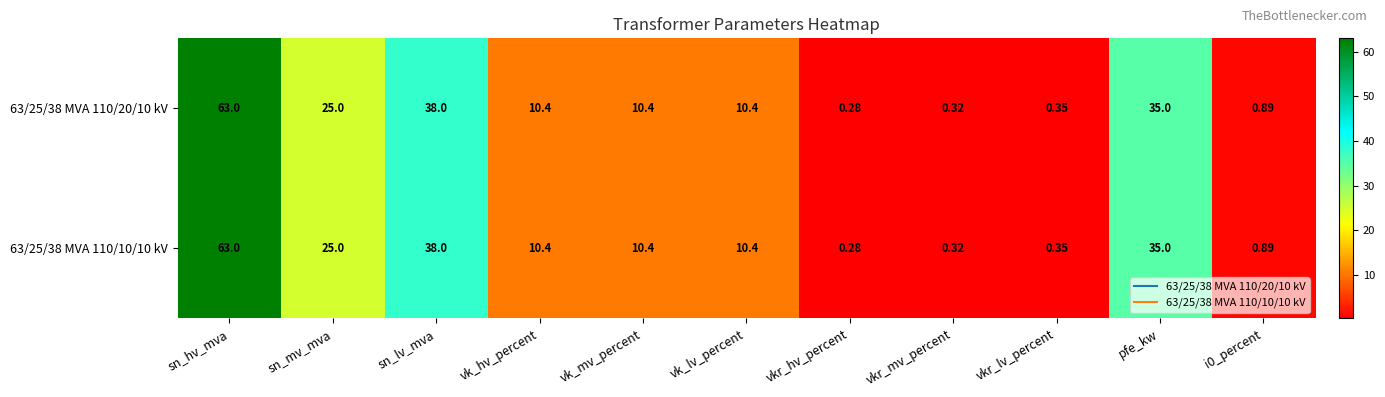

Is the value of 63/25/38 MVA 110/20/10 kV at sn_hv_mva greater than the value of 63/25/38 MVA 110/10/10 kV at vk_lv_percent?

Yes